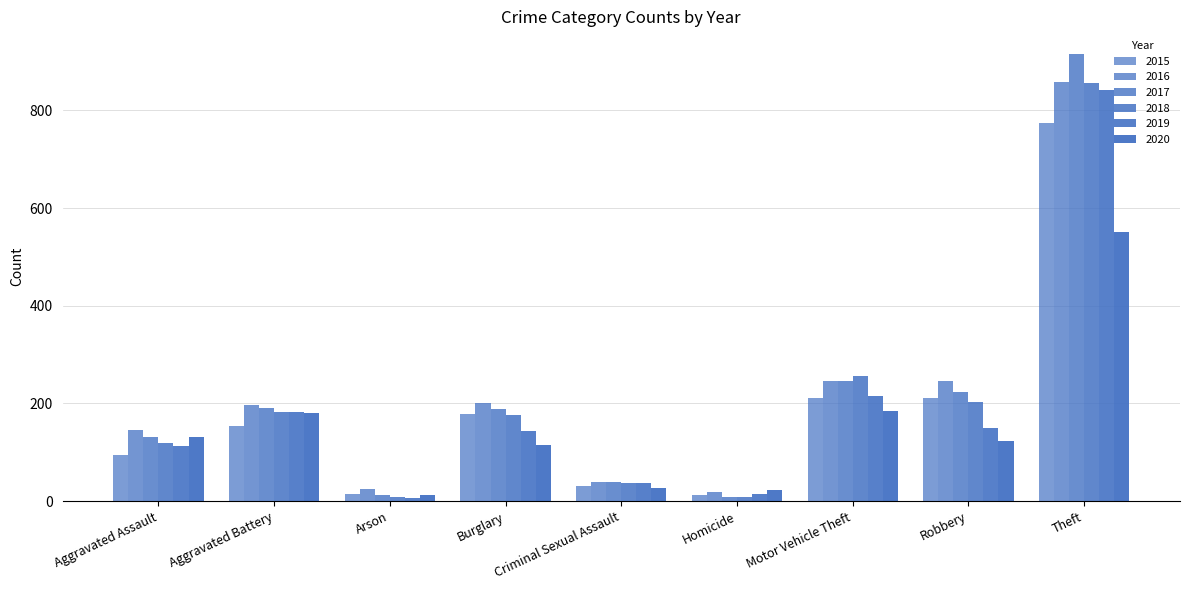

Where does the 2016 series first go above 196?

Burglary